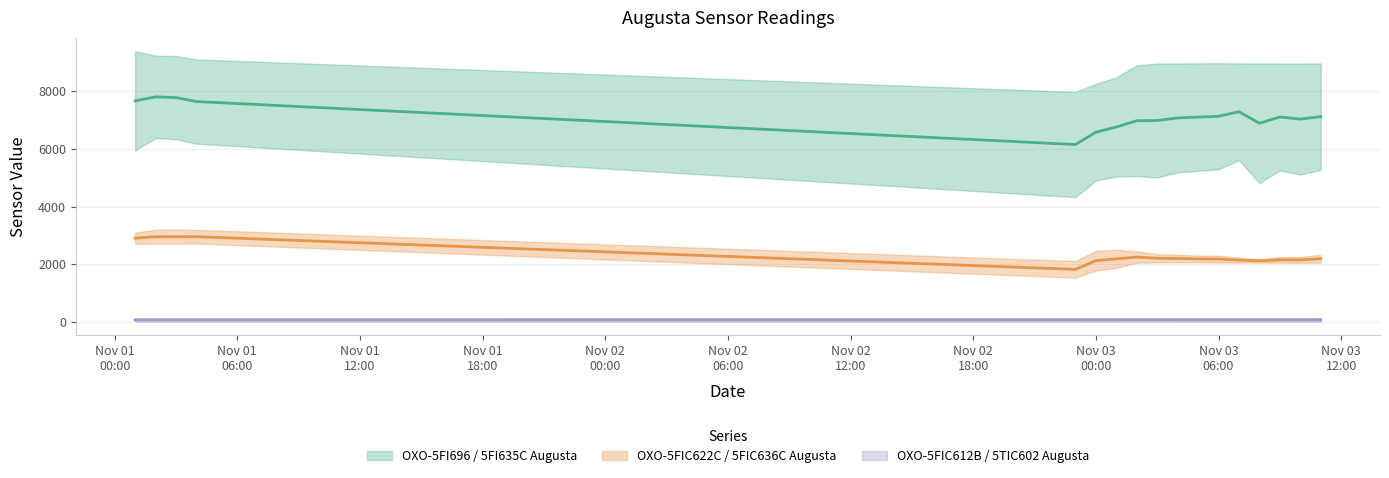

What is the difference between the OXO-5FI696 / 5FI635C Augusta (mid) values at Nov 01
06:00 and Nov 03
12:00?

702.5